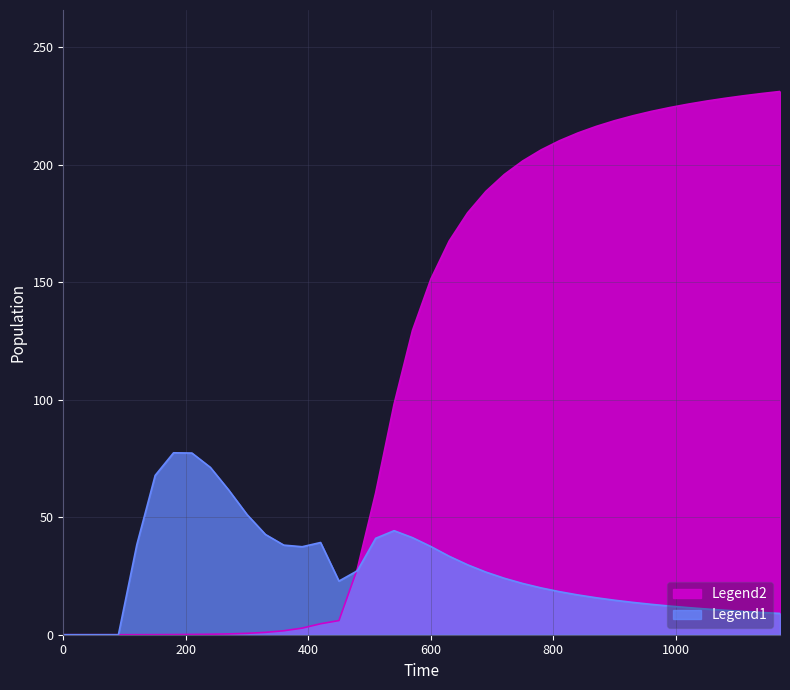

What is the value of the RW point at the 22nd from the left?

167.6